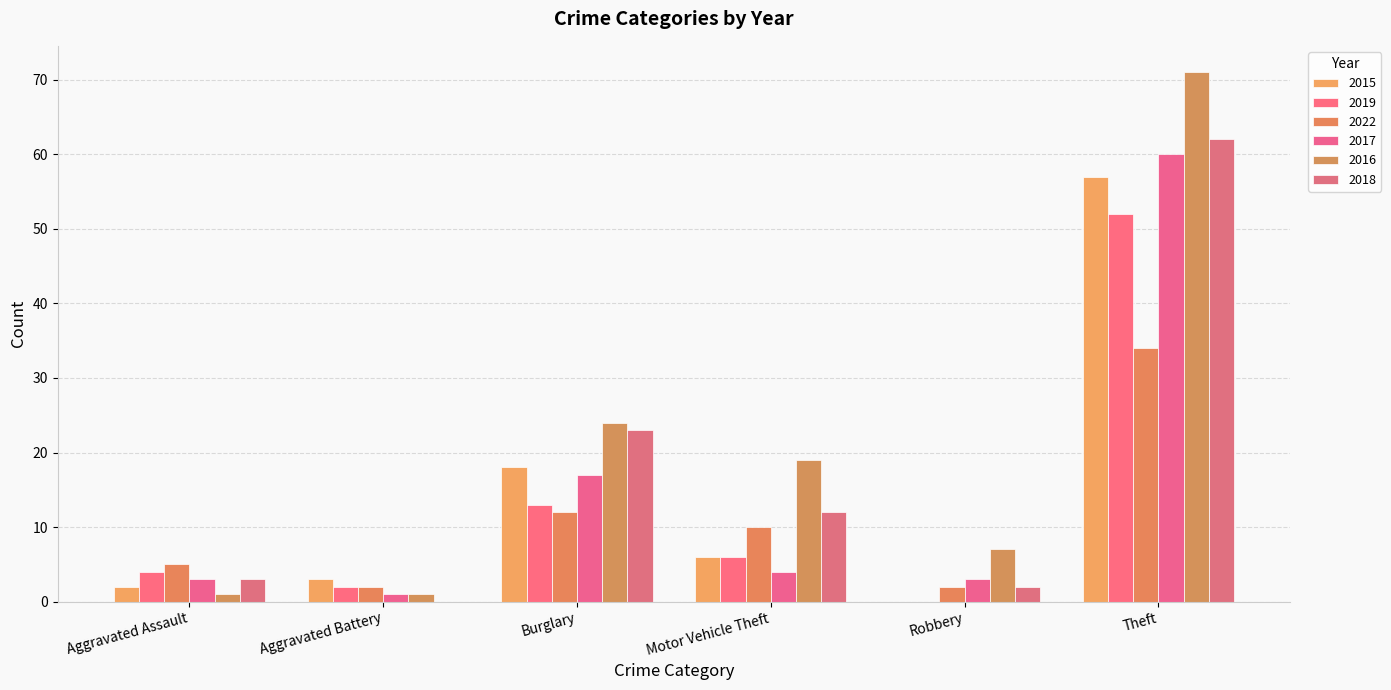

Rank the series by their maximum value, from highest to lowest.

2016, 2018, 2017, 2015, 2019, 2022